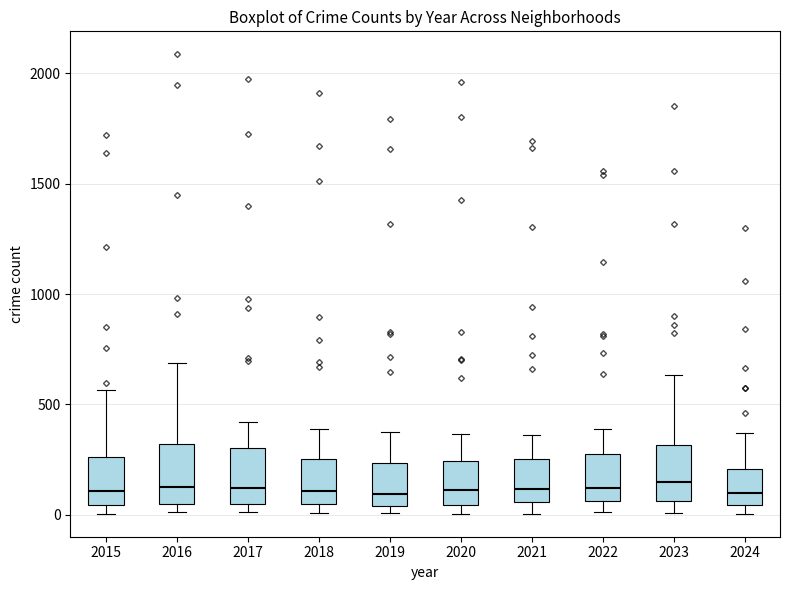

Reading left to right, read every box against the y-axis: the position of its median line, the range the box covers, and the ends of its whiskers. The values are not printed on the chart, so give them approximately, as read against the axis.

2015: median 100, box 50 to 250, whiskers 0 to 550
2016: median 150, box 50 to 300, whiskers 0 to 700
2017: median 100, box 50 to 300, whiskers 0 to 400
2018: median 100, box 50 to 250, whiskers 0 to 400
2019: median 100, box 50 to 250, whiskers 0 to 400
2020: median 100, box 50 to 250, whiskers 0 to 350
2021: median 100, box 50 to 250, whiskers 0 to 350
2022: median 100, box 50 to 250, whiskers 0 to 400
2023: median 150, box 50 to 300, whiskers 0 to 650
2024: median 100, box 50 to 200, whiskers 0 to 350